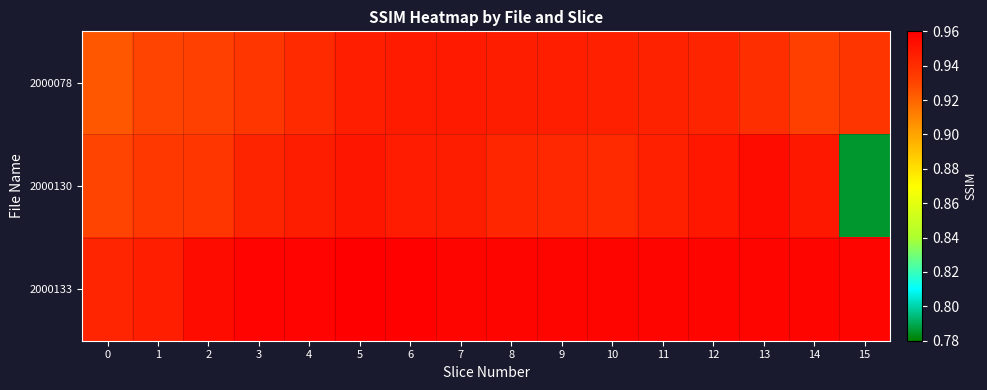

At which category is the sum across all series the highest?

5